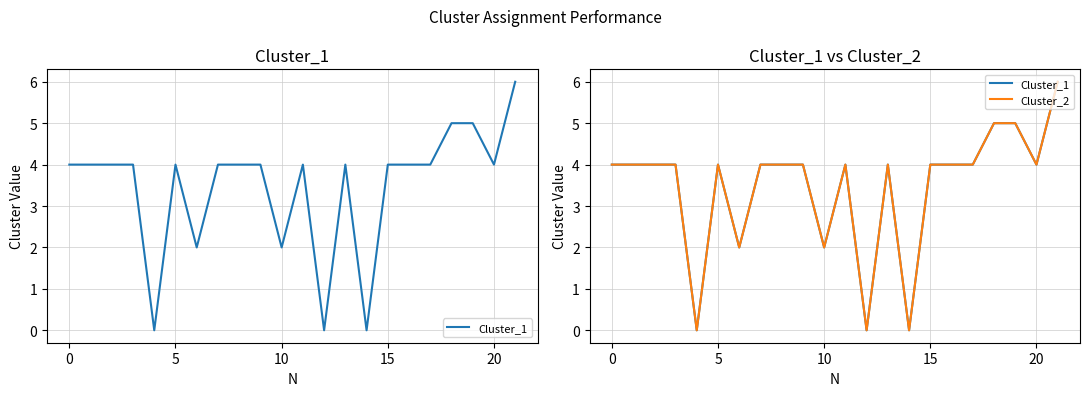

Which series has the largest total across all categories?

Cluster_1